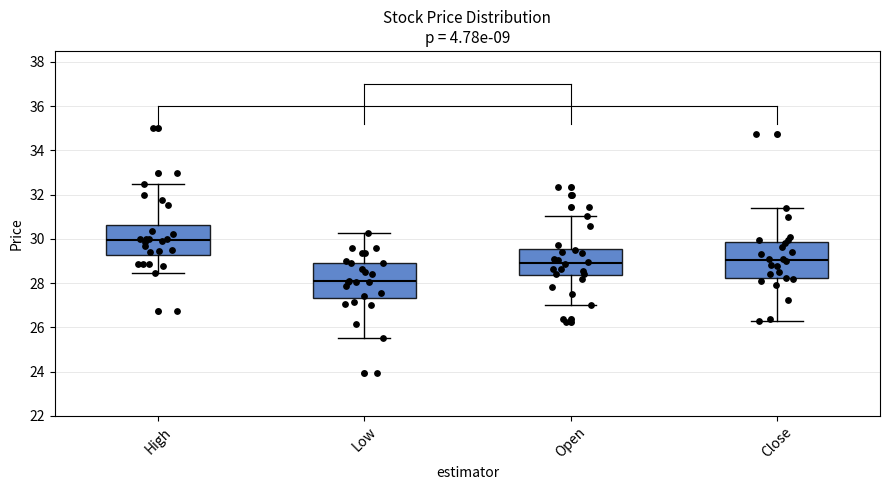

Reading left to right, transcribe this box plot: for each box, give where its median line is, the range the box spans, and where its two whiskers end, as read against the y-axis. The values are not printed on the chart, so give them approximately, as read against the axis.

High: median 30.0, box 29.2 to 30.6, whiskers 28.4 to 32.6
Low: median 28.0, box 27.4 to 29.0, whiskers 25.6 to 30.2
Open: median 29.0, box 28.4 to 29.6, whiskers 27.0 to 31.0
Close: median 29.0, box 28.2 to 29.8, whiskers 26.2 to 31.4